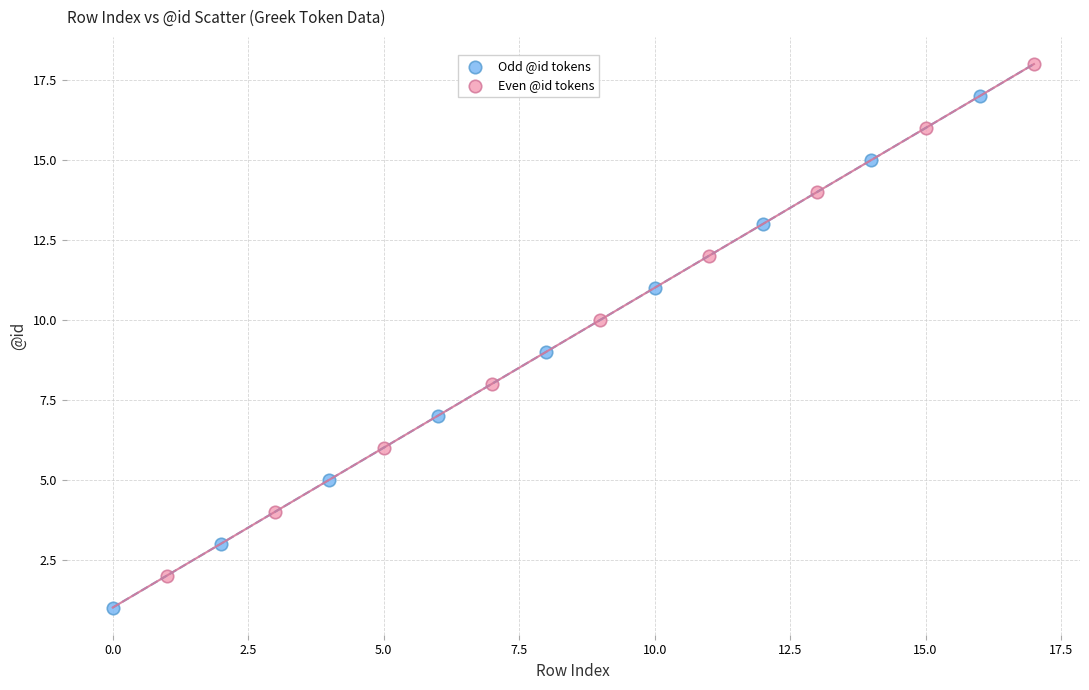

Which series reaches the minimum Y coordinate?

Odd @id tokens